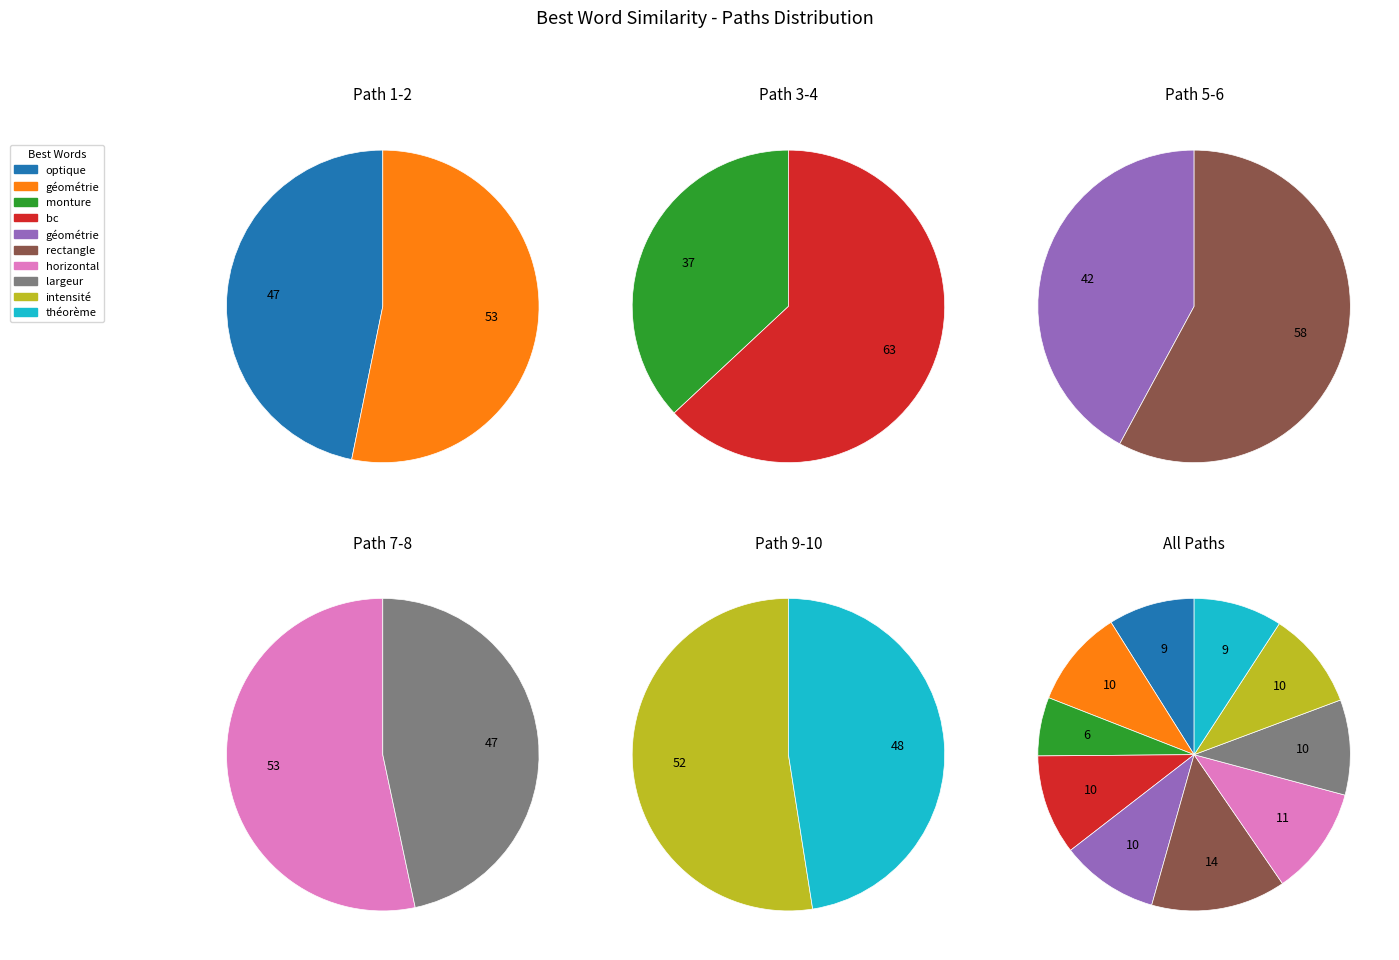

How many segments does this pie chart have?

10